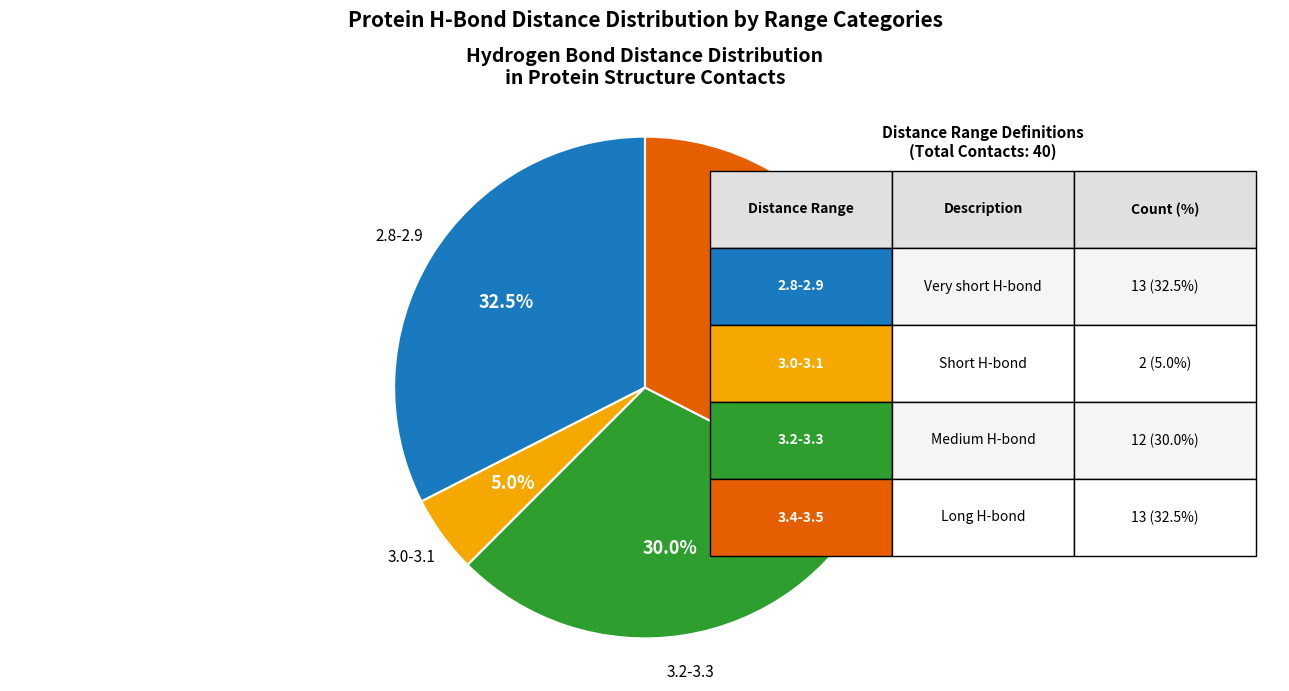

Which slice is the smallest?

3.0-3.1